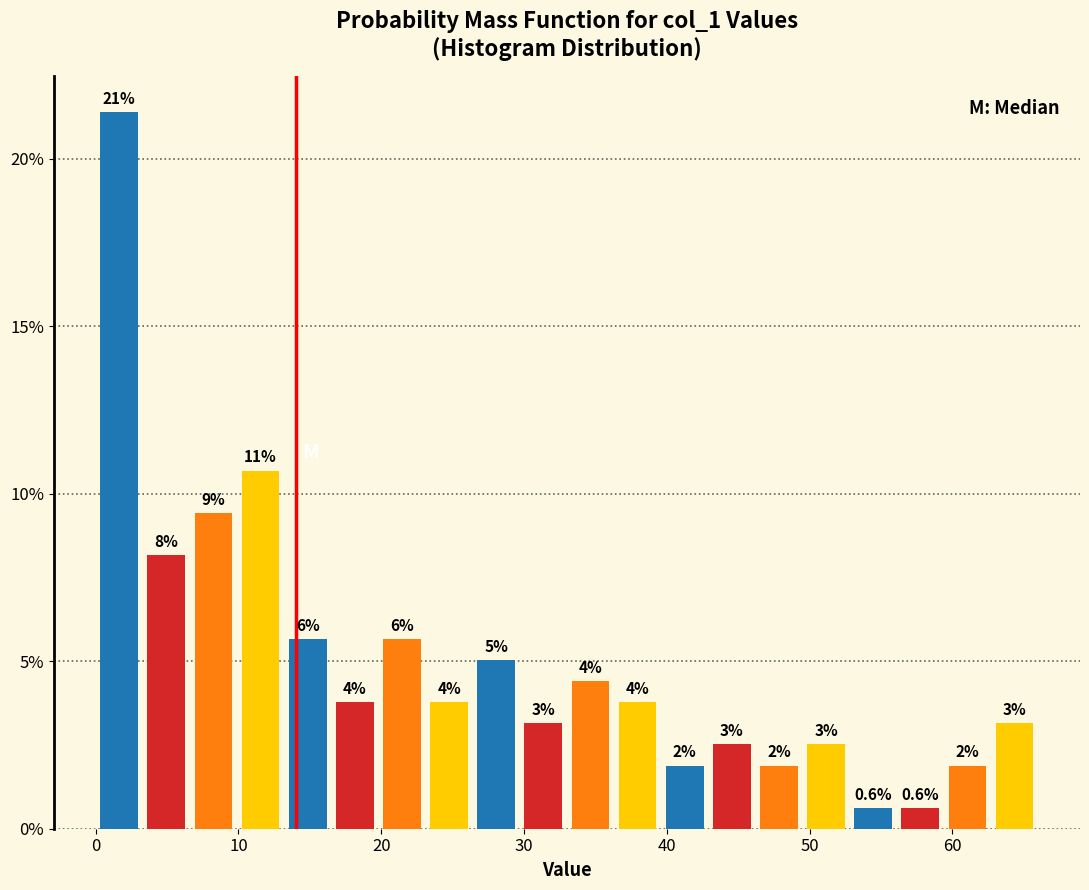

Read against the x-axis, roughly where is the centre of the tallest bar?

2